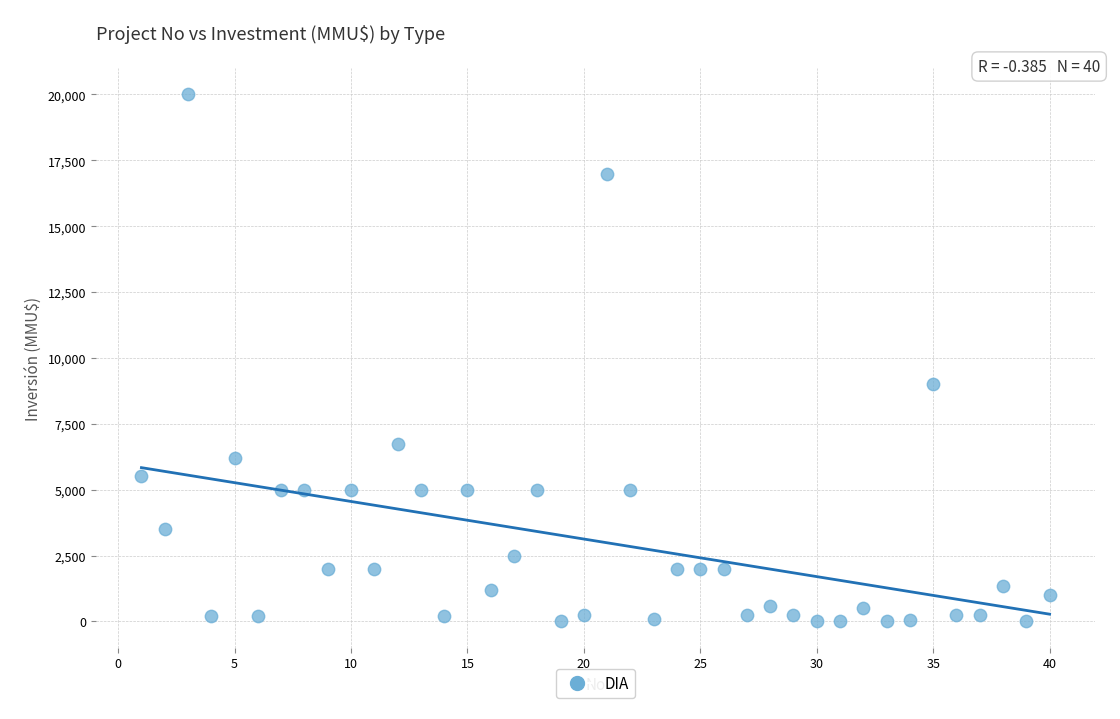

What is the range of X values (max minus min)?

39